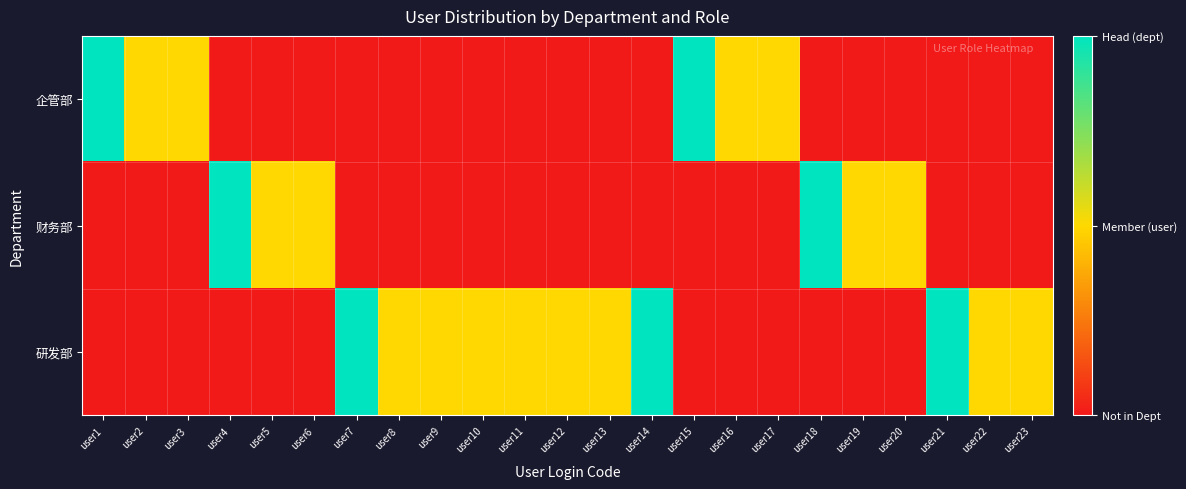

Count the number of categories in the chart.

23